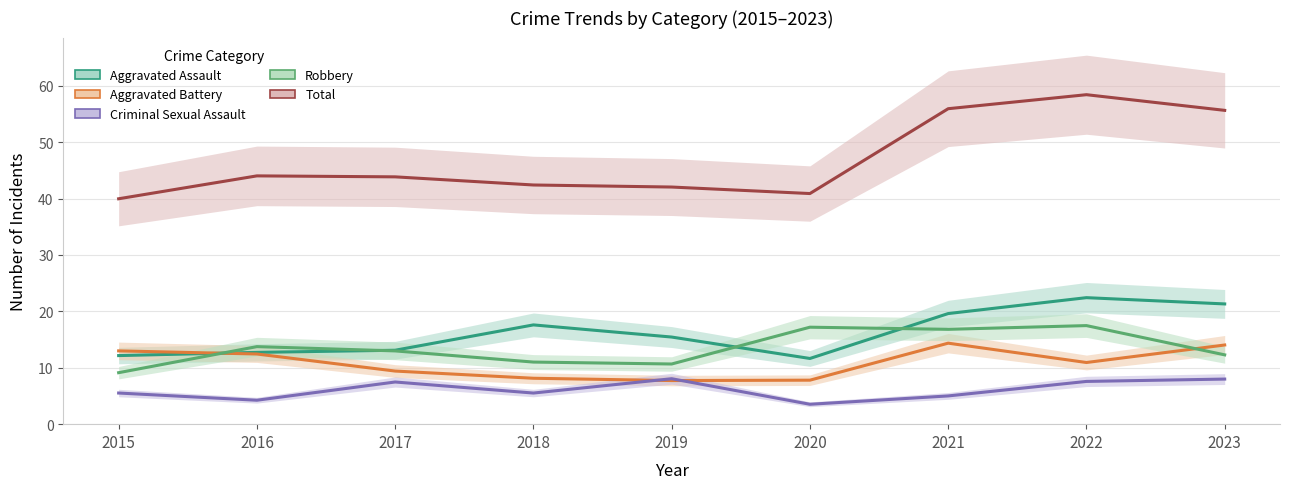

Where does the Aggravated Assault series first go above 16?

2018